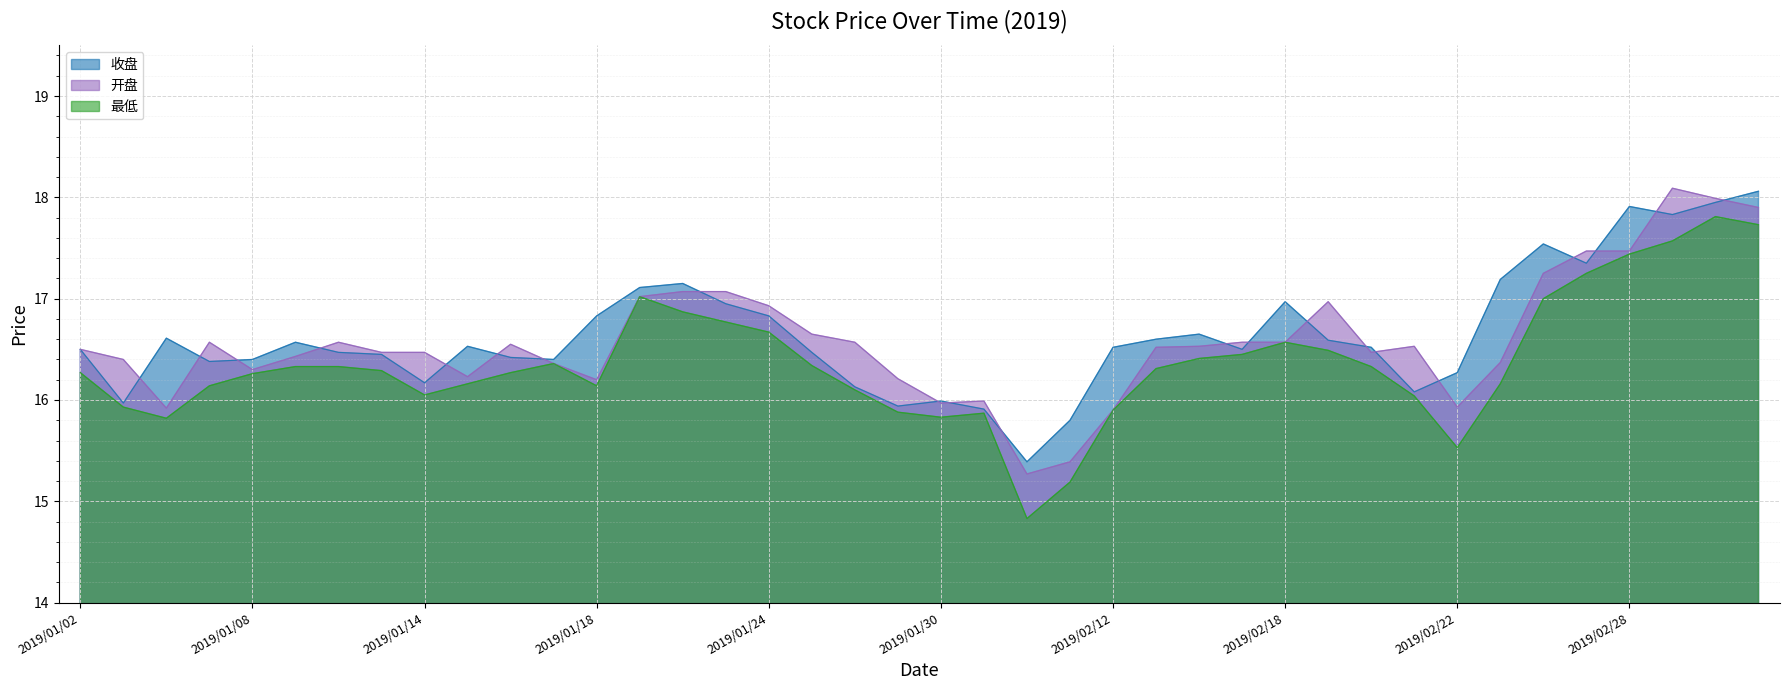

True or false: 开盘 and 最低 intersect in this chart.

False